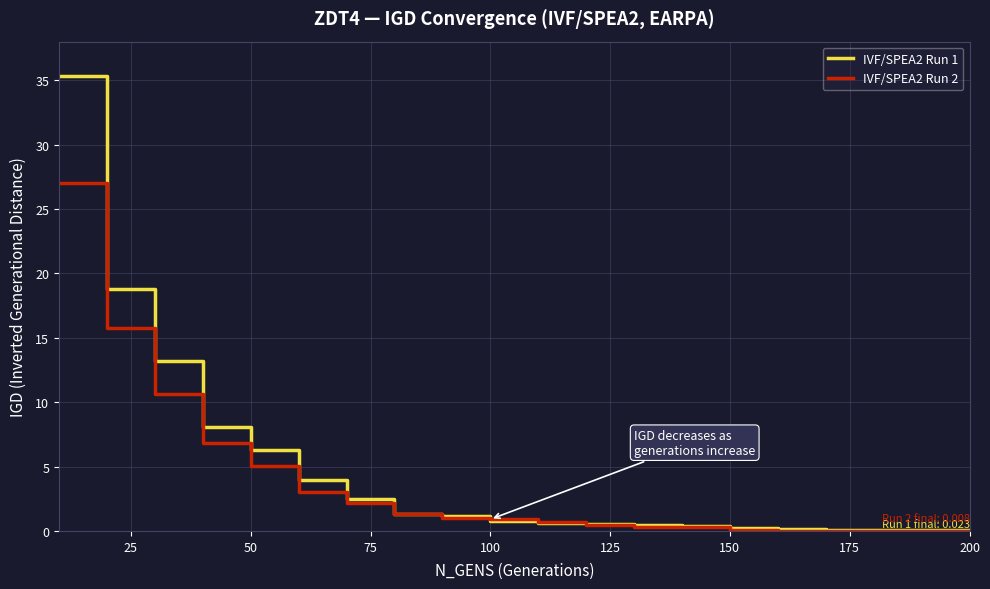

What is the greatest value displayed?

35.3